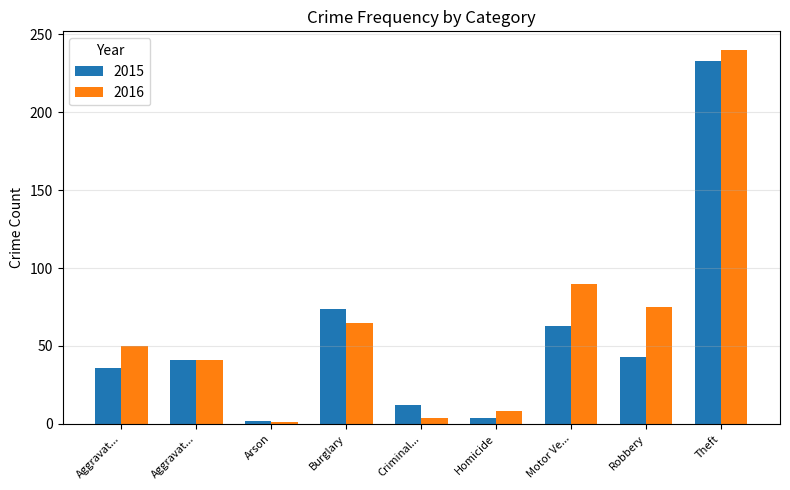

Are the bars grouped side by side (vs. stacked)?

Yes